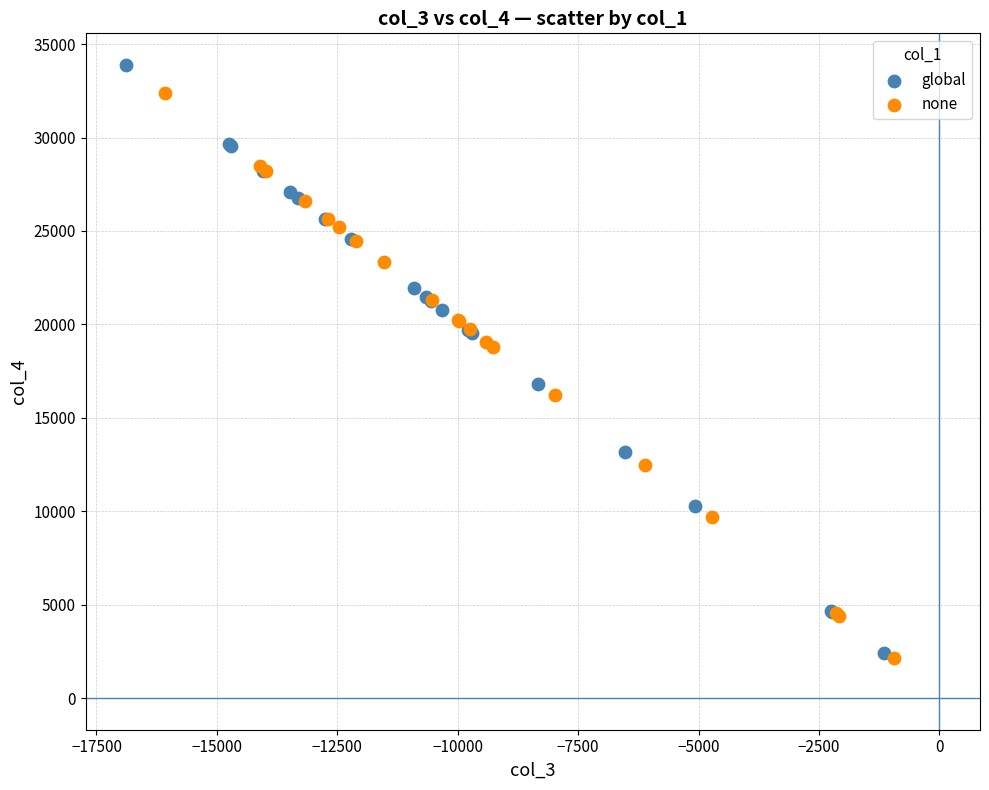

Which series has the widest spread of Y values?

global